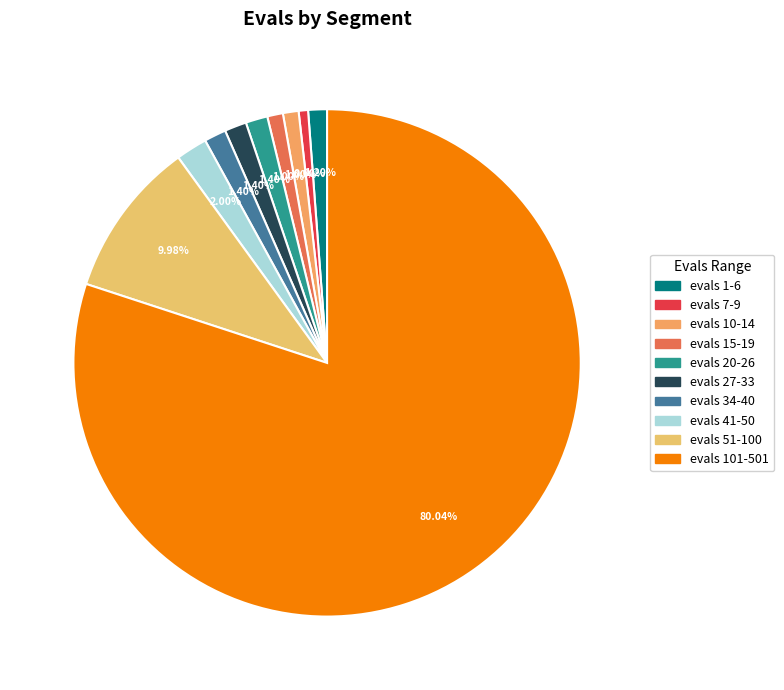

To the nearest percent, what is the difference between the largest and smallest slice percentages?

79%